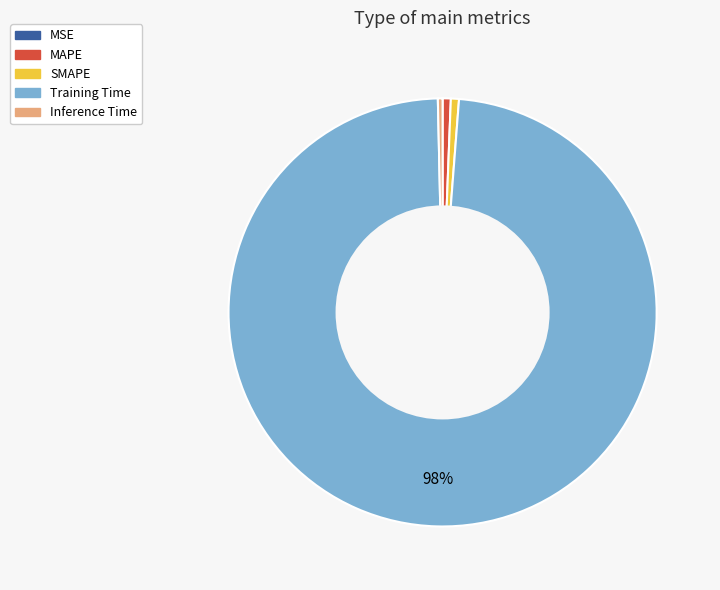

Is it true that SMAPE is 1% of the pie?

True